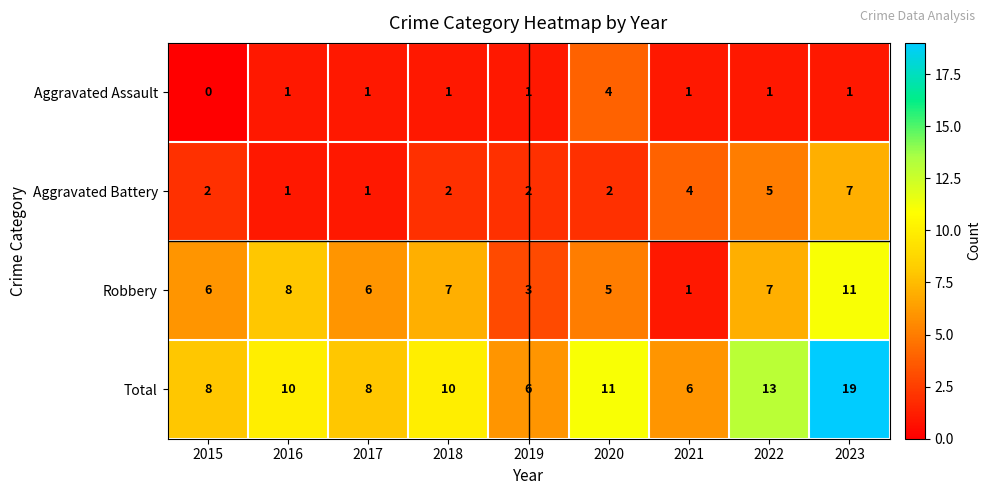

What is the difference between the maximum and second lowest values in the Aggravated Assault series?

3